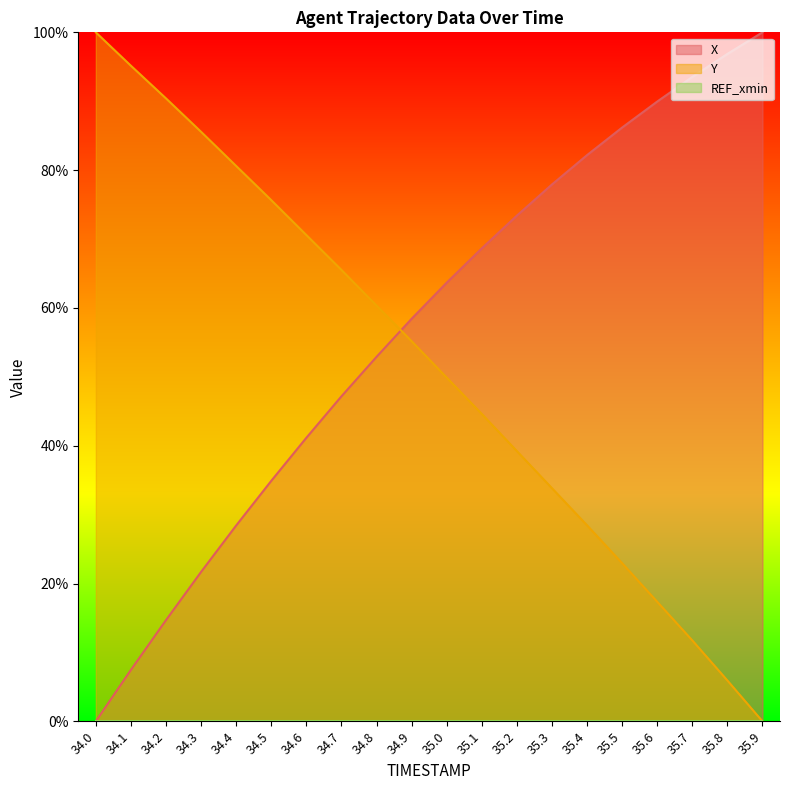

What is the greatest value displayed?

100.0